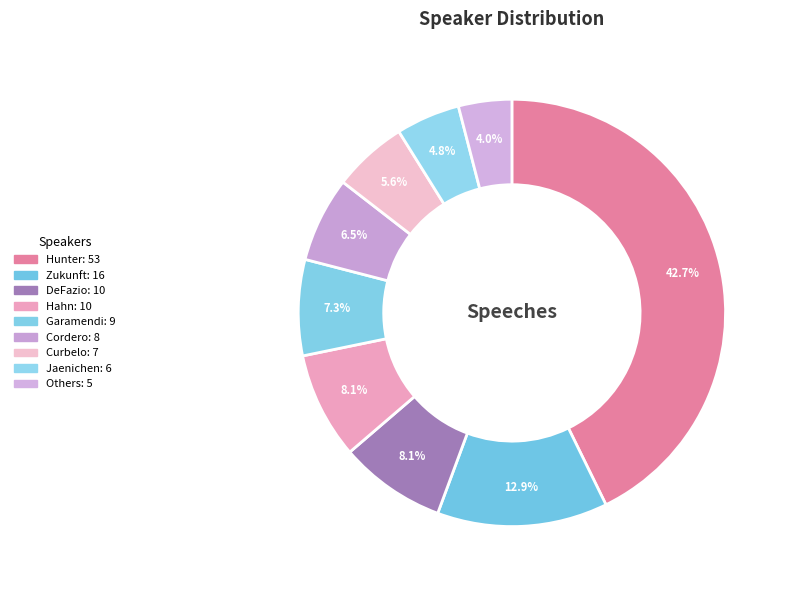

To the nearest percent, what portion does Hunter represent?

43%